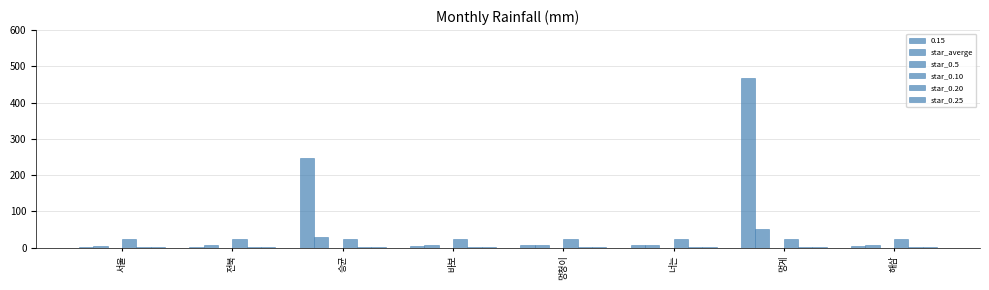

Rank the categories by star_0.20 value from lowest to highest.

서울, 전북, 승균, 바보, 멍청이, 너는, 멍게, 해삼